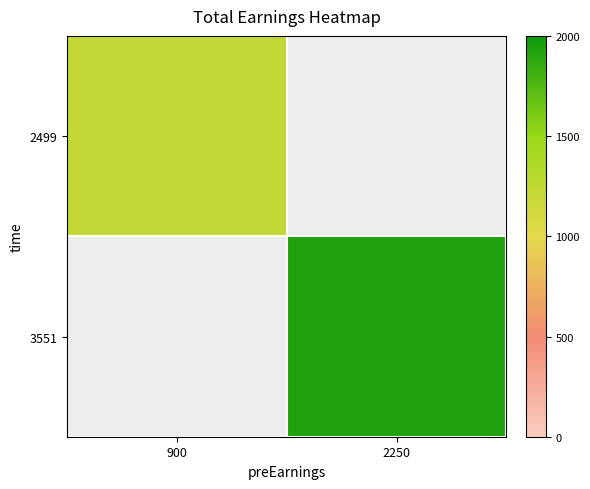

At how many categories does at least one series exceed 1444?

1